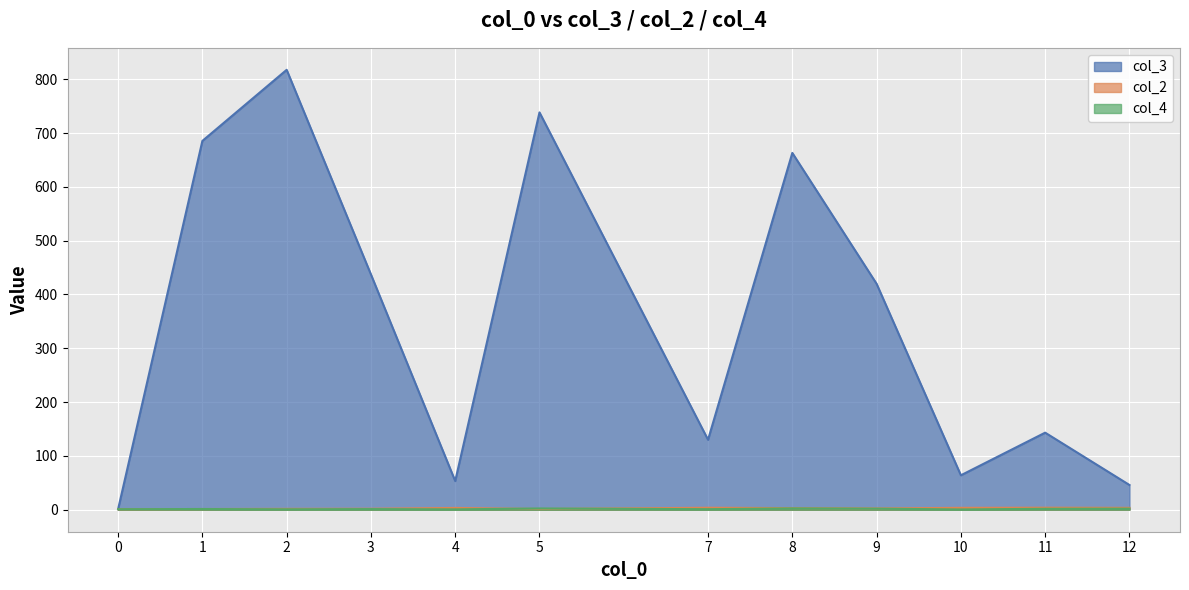

How many distinct data groups are displayed?

3